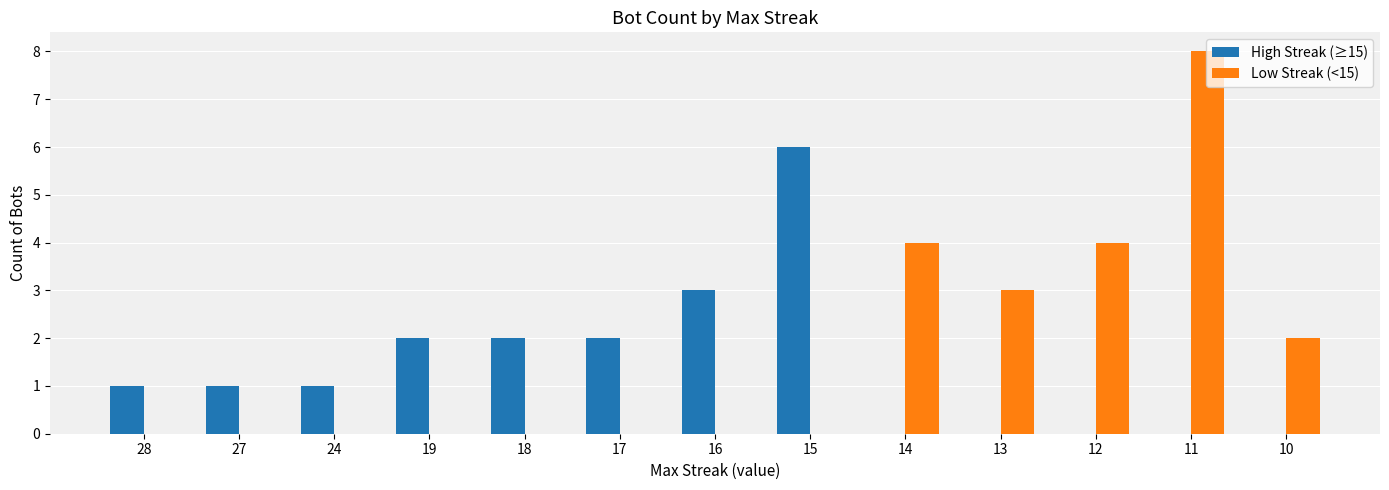

True or false: High Streak (≥15) has a value of 4 at 15.

False